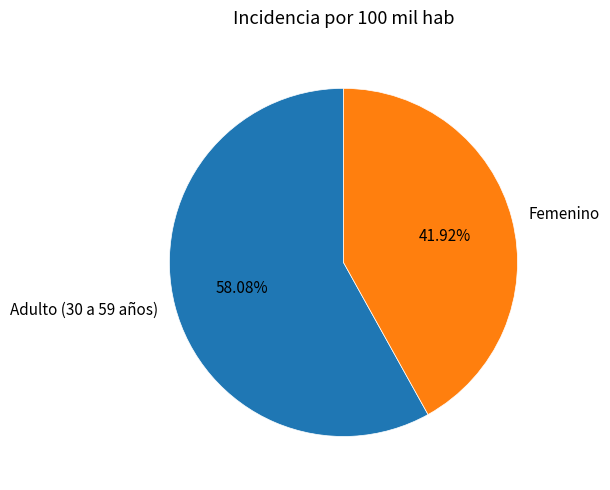

What percentage is the Femenino slice, to the nearest percent?

42%